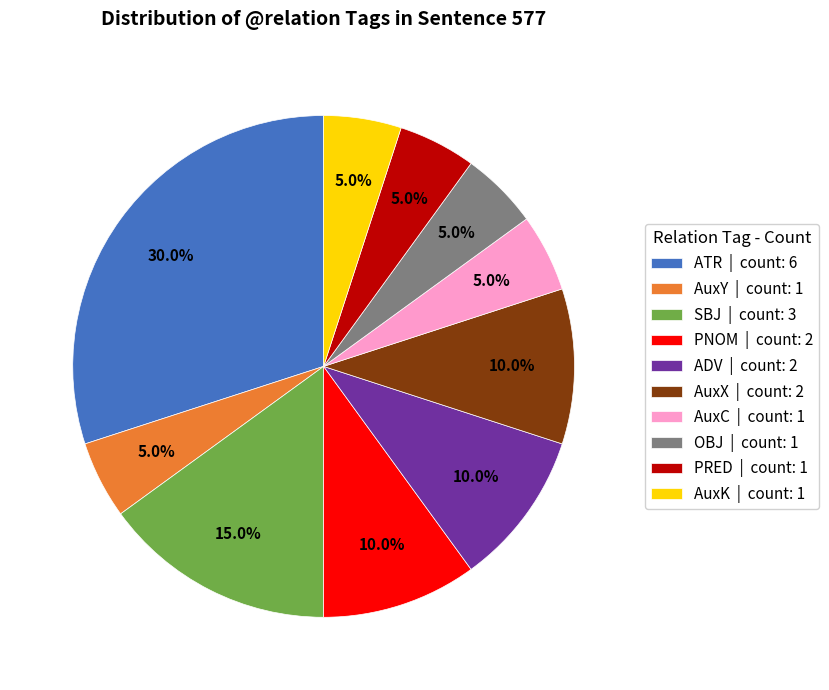

Between ATR | count: 6 and AuxX | count: 2, which is larger?

ATR | count: 6